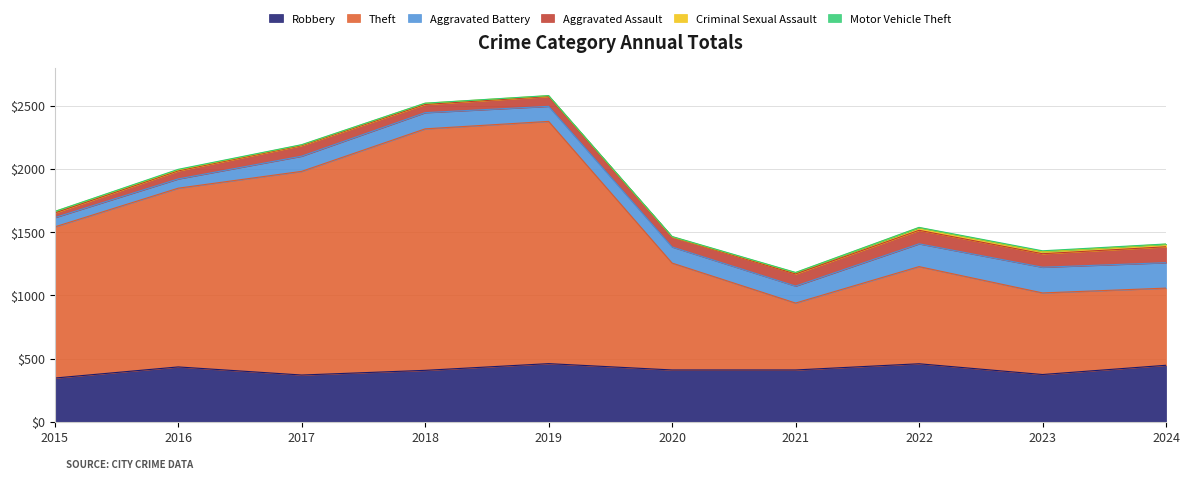

Is it true that Motor Vehicle Theft equals 0 at 2018?

False